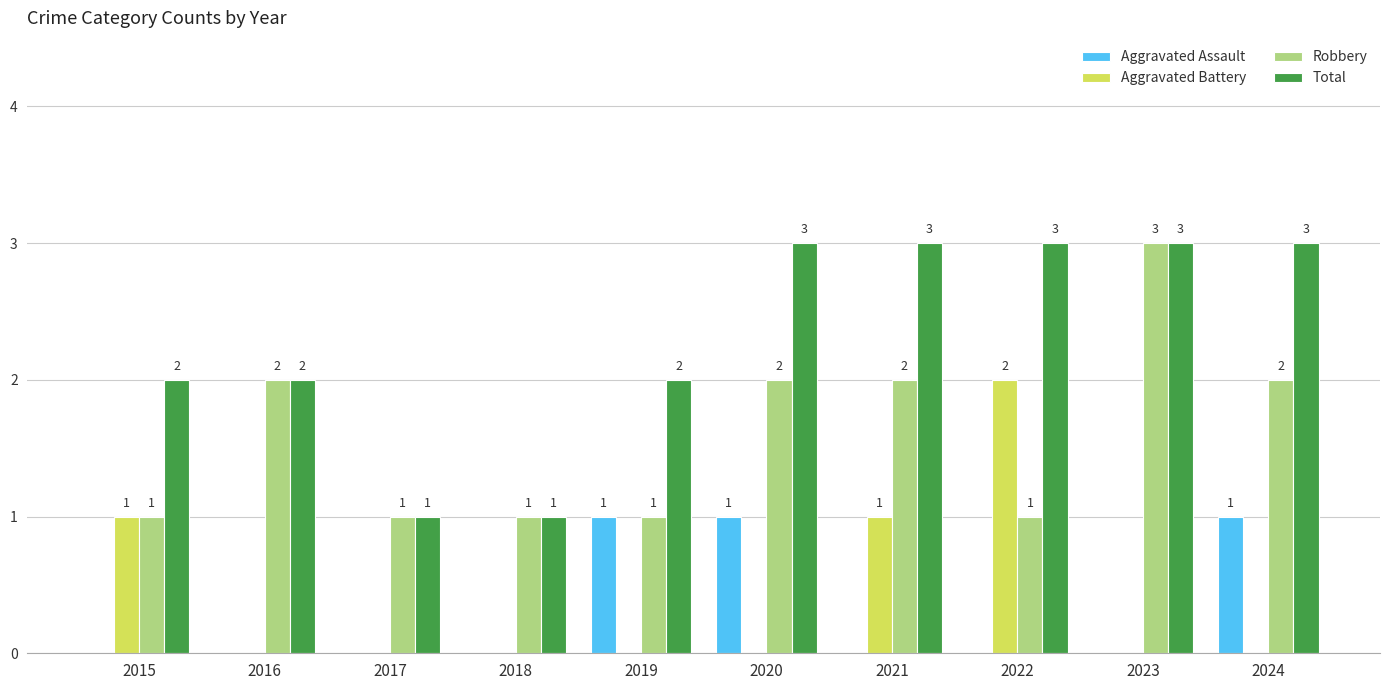

The Robbery series shows 1 at 2022. True or false?

True